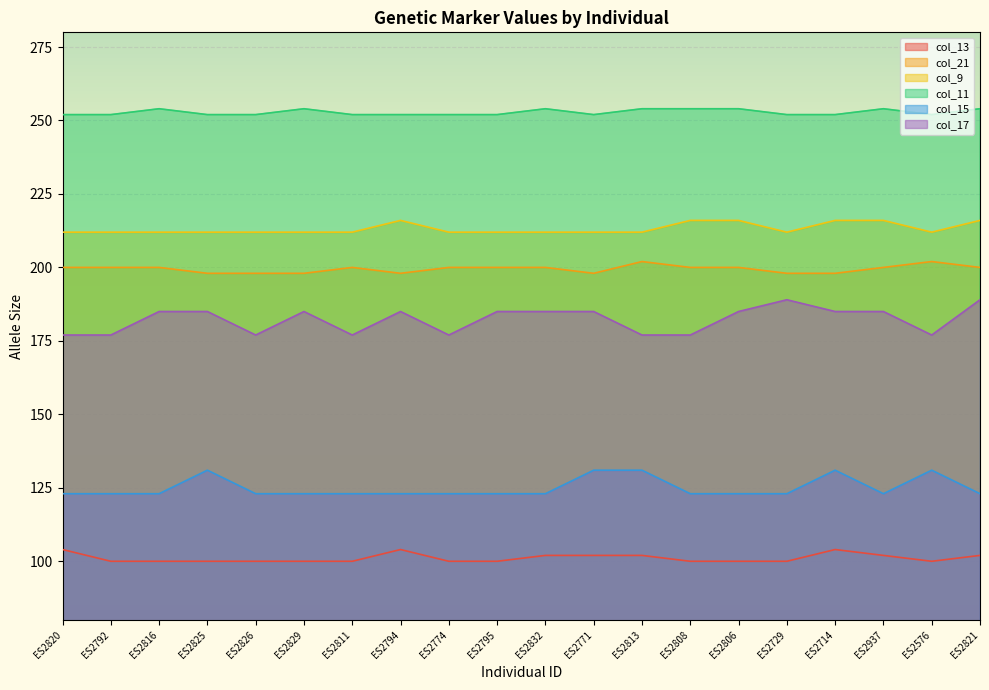

True or false: col_9 and col_15 cross at least once.

False